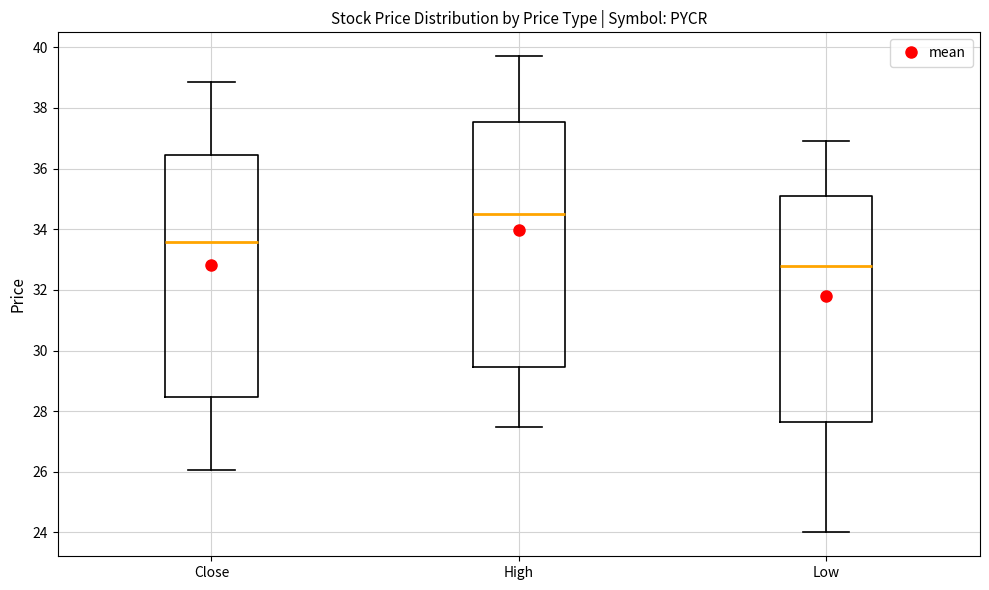

Reading left to right, transcribe this box plot: for each box, give where its median line is, the range the box spans, and where its two whiskers end, as read against the y-axis. The values are not printed on the chart, so give them approximately, as read against the axis.

Close: median 33.6, box 28.4 to 36.4, whiskers 26.0 to 38.8
High: median 34.4, box 29.4 to 37.6, whiskers 27.4 to 39.8
Low: median 32.8, box 27.6 to 35.0, whiskers 24.0 to 37.0